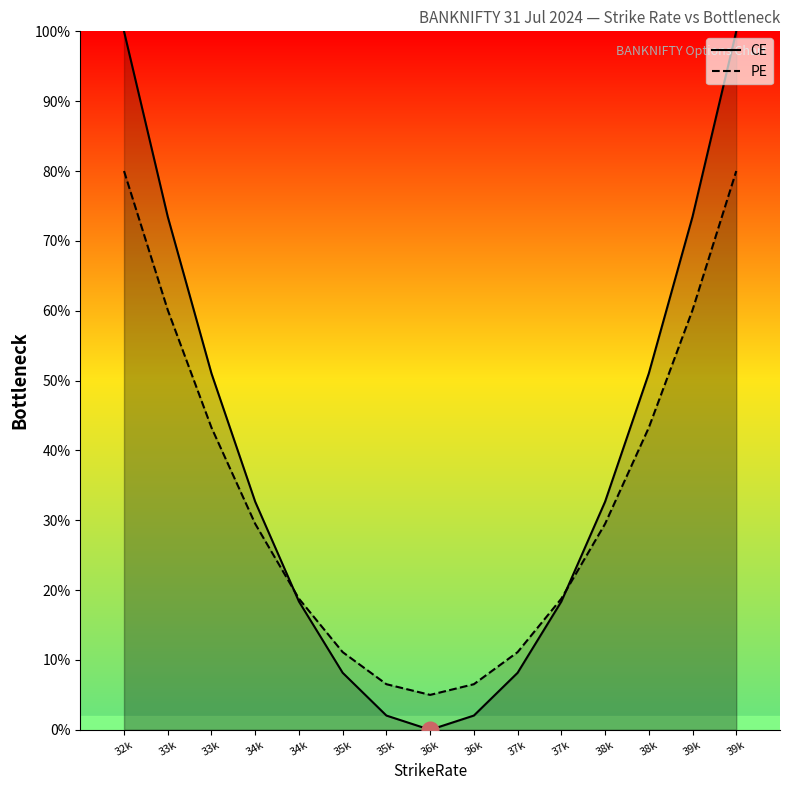

Rank the series by their maximum value, from lowest to highest.

PE, CE